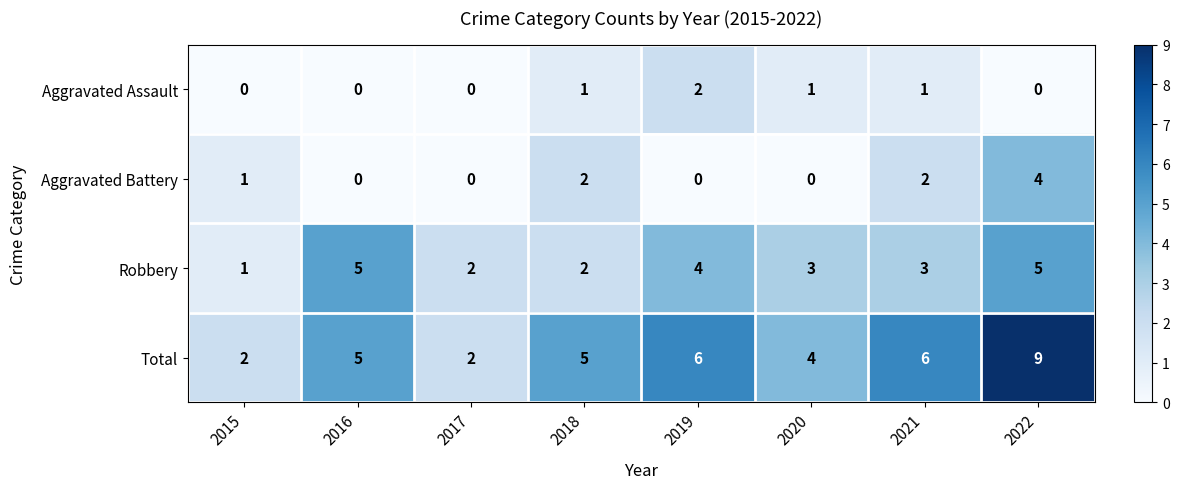

Count the Aggravated Assault values in the range 0 to 1.

7